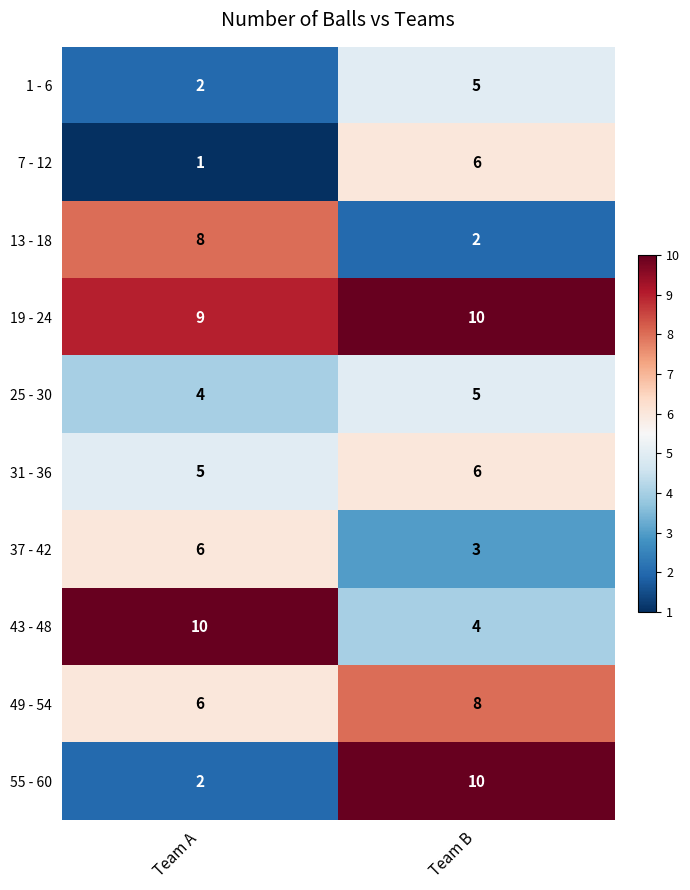

The value of 13 - 18 at Team B is 1. True or false?

False